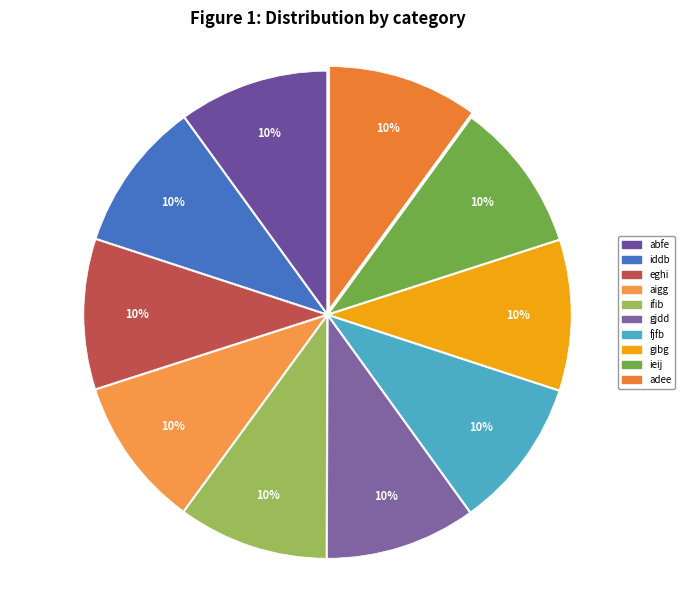

Rank the categories by value from lowest to highest.

abfe, iddb, eghi, aigg, ifib, gjdd, fjfb, gibg, ieij, adee